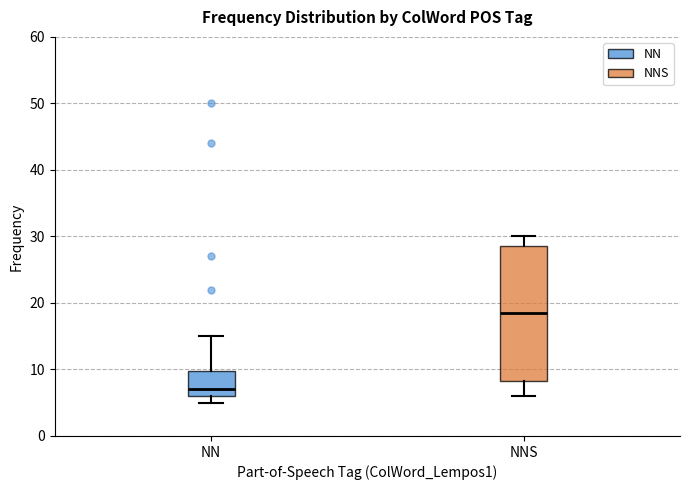

Where is the upper edge of the box for NNS on the y-axis? The values are not printed on the chart, so give them approximately, as read against the axis.

29